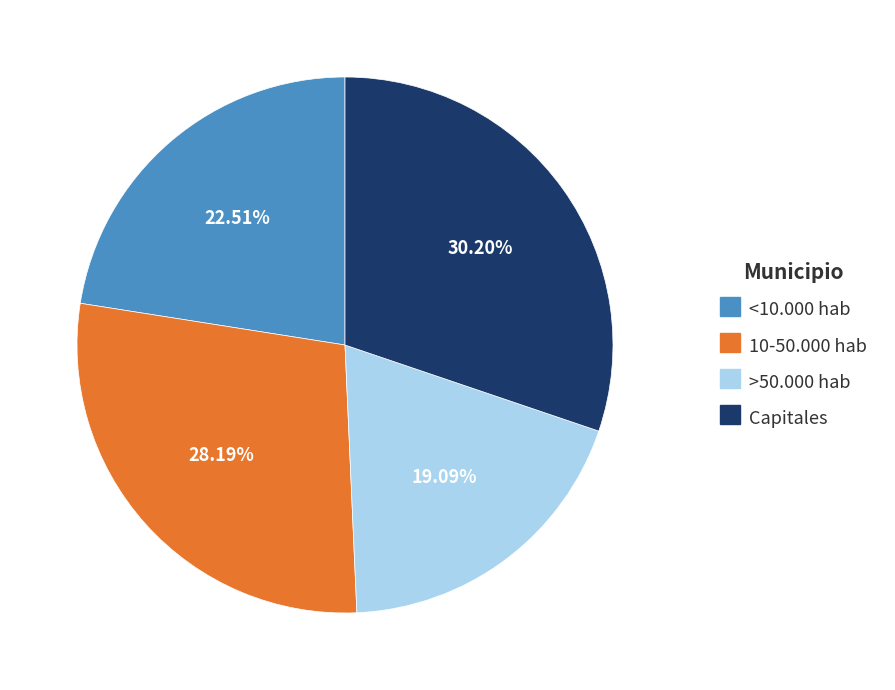

The <10.000 hab slice represents 23% of the pie. True or false?

True